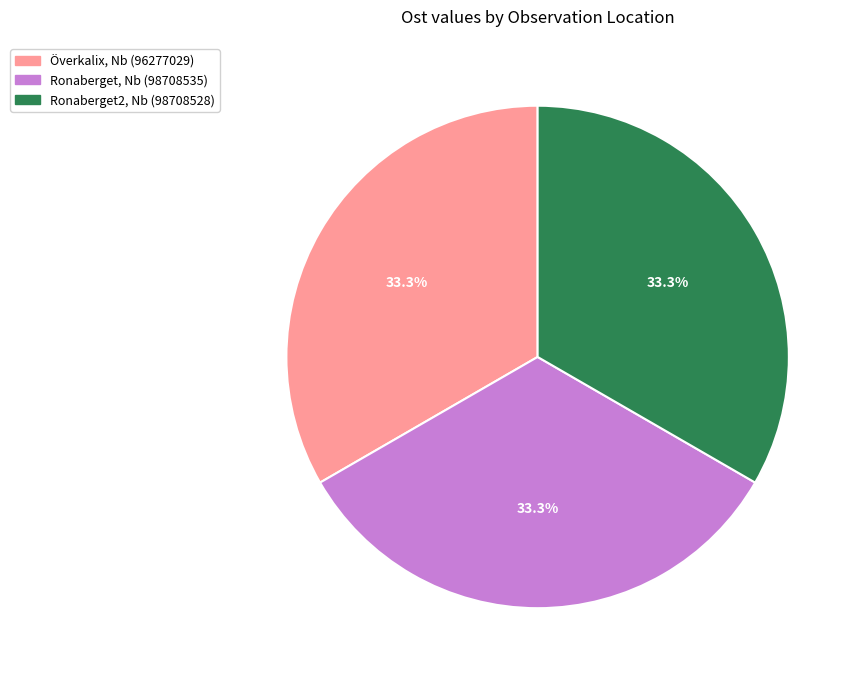

To the nearest percent, what is the average slice percentage?

33%